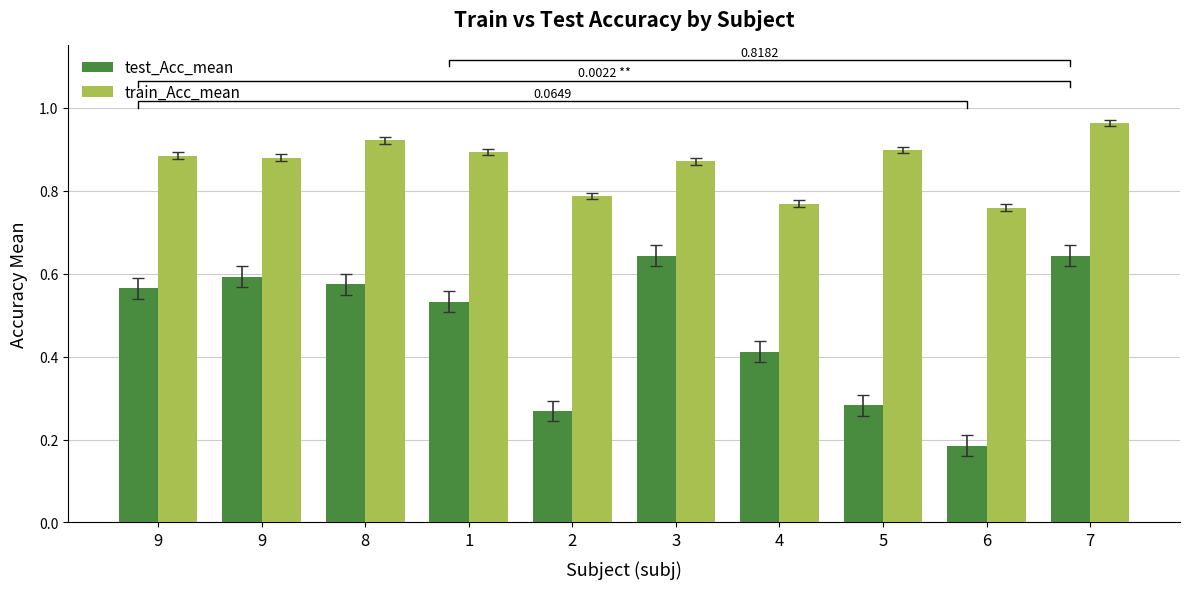

Between 9 and 5, which series saw the biggest shift?

test_Acc_mean